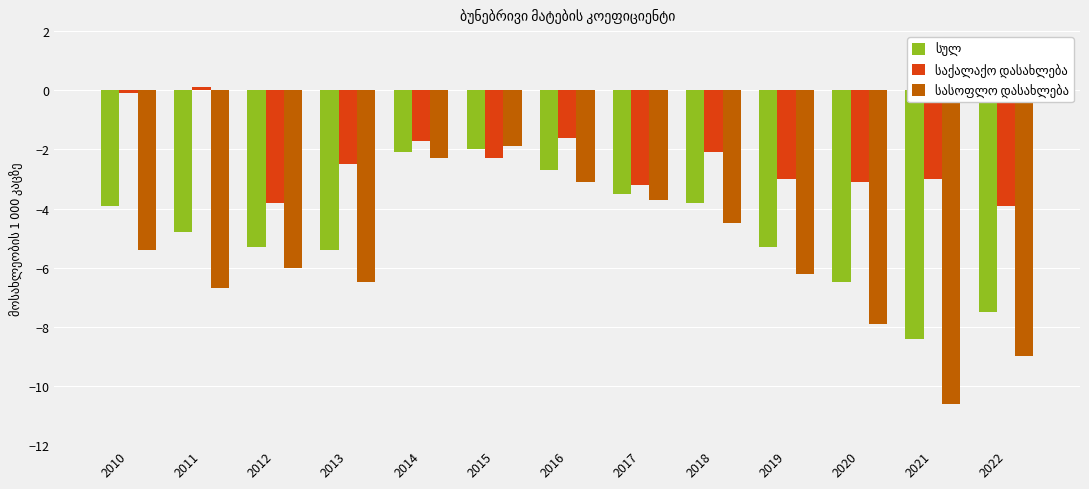

What is the difference between the highest and lowest values at 2014?

0.6